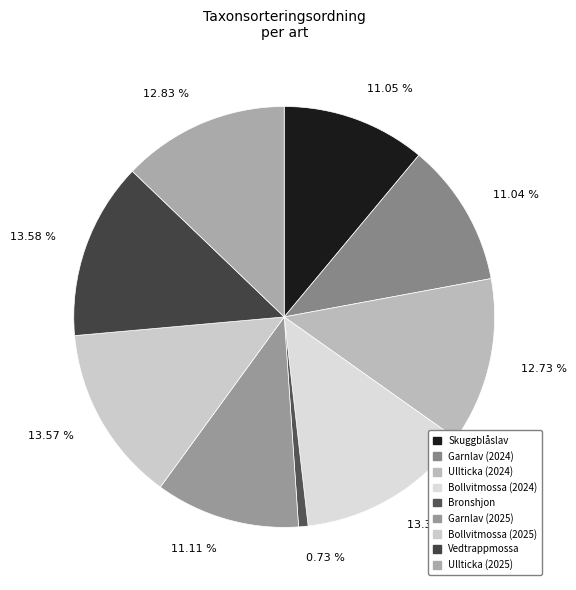

Does any single category account for the majority?

No